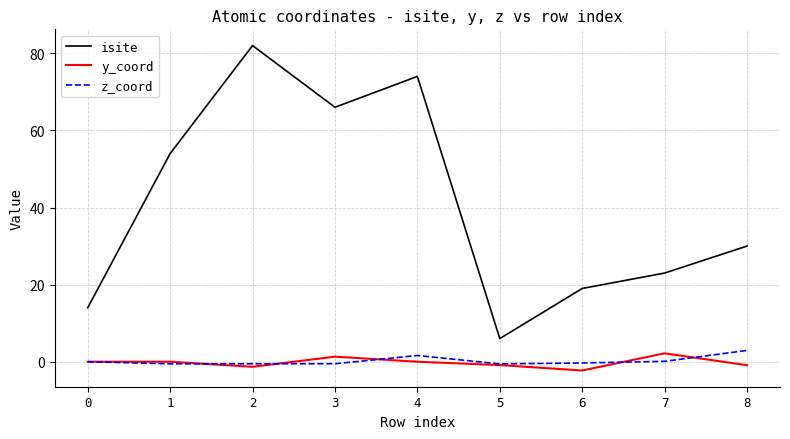

Is the value of isite at 1 greater than the value of y_coord at 7?

Yes